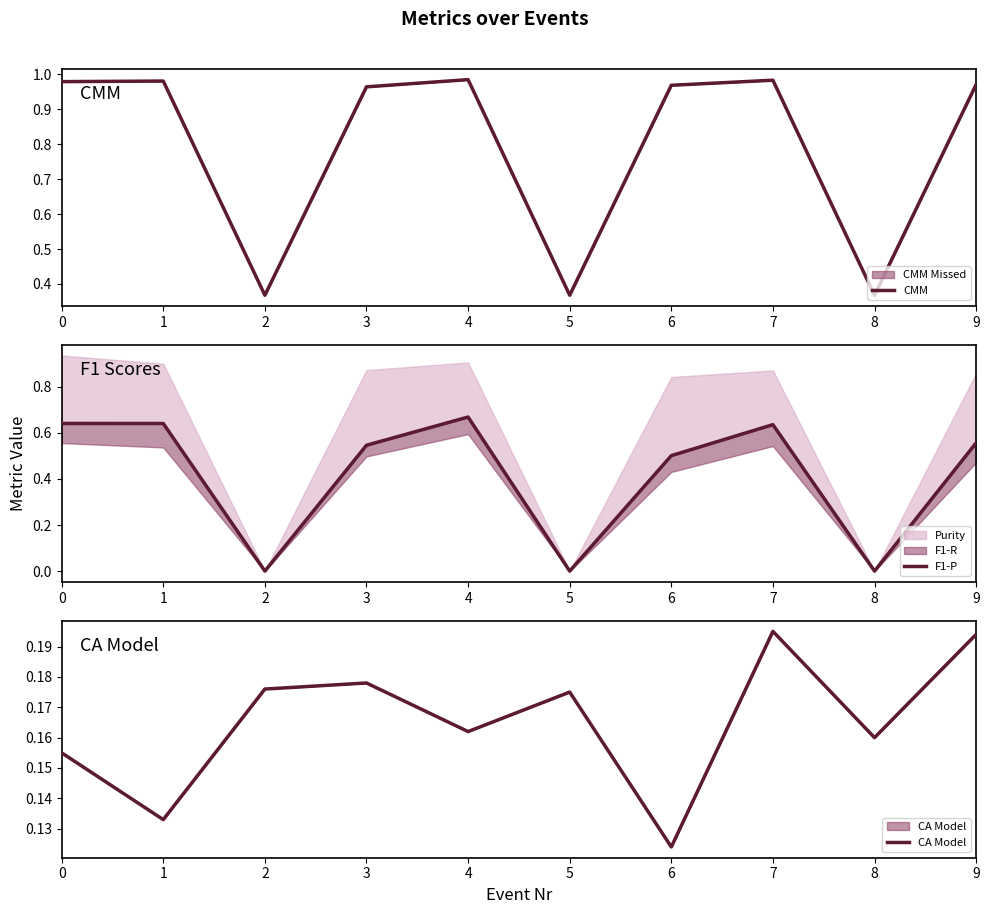

Which label corresponds to the largest value in the chart?

4